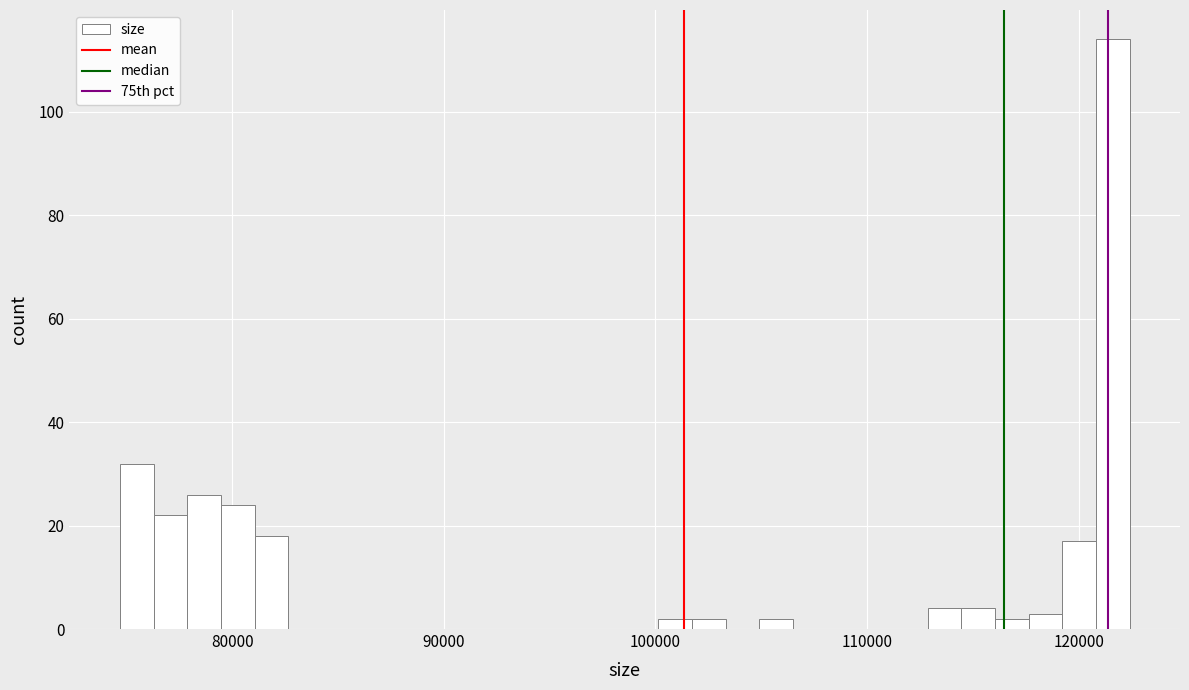

Read against the x-axis, roughly where is the centre of the tallest bar?

122000